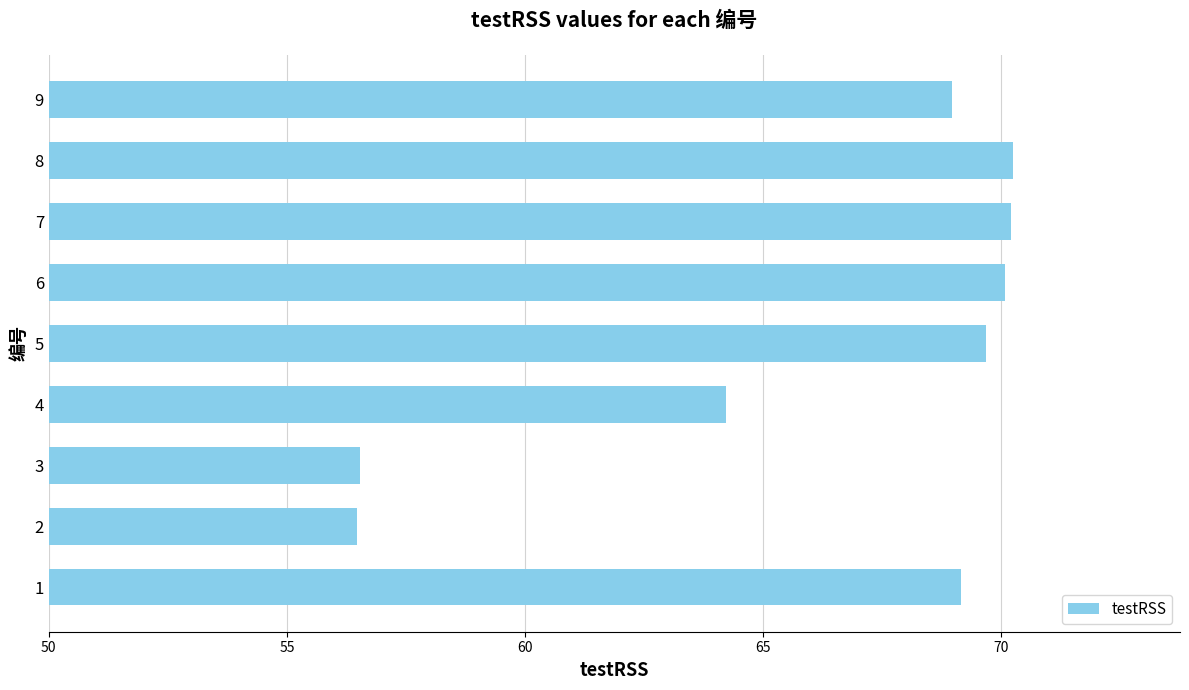

Does the chart contain any negative values?

No